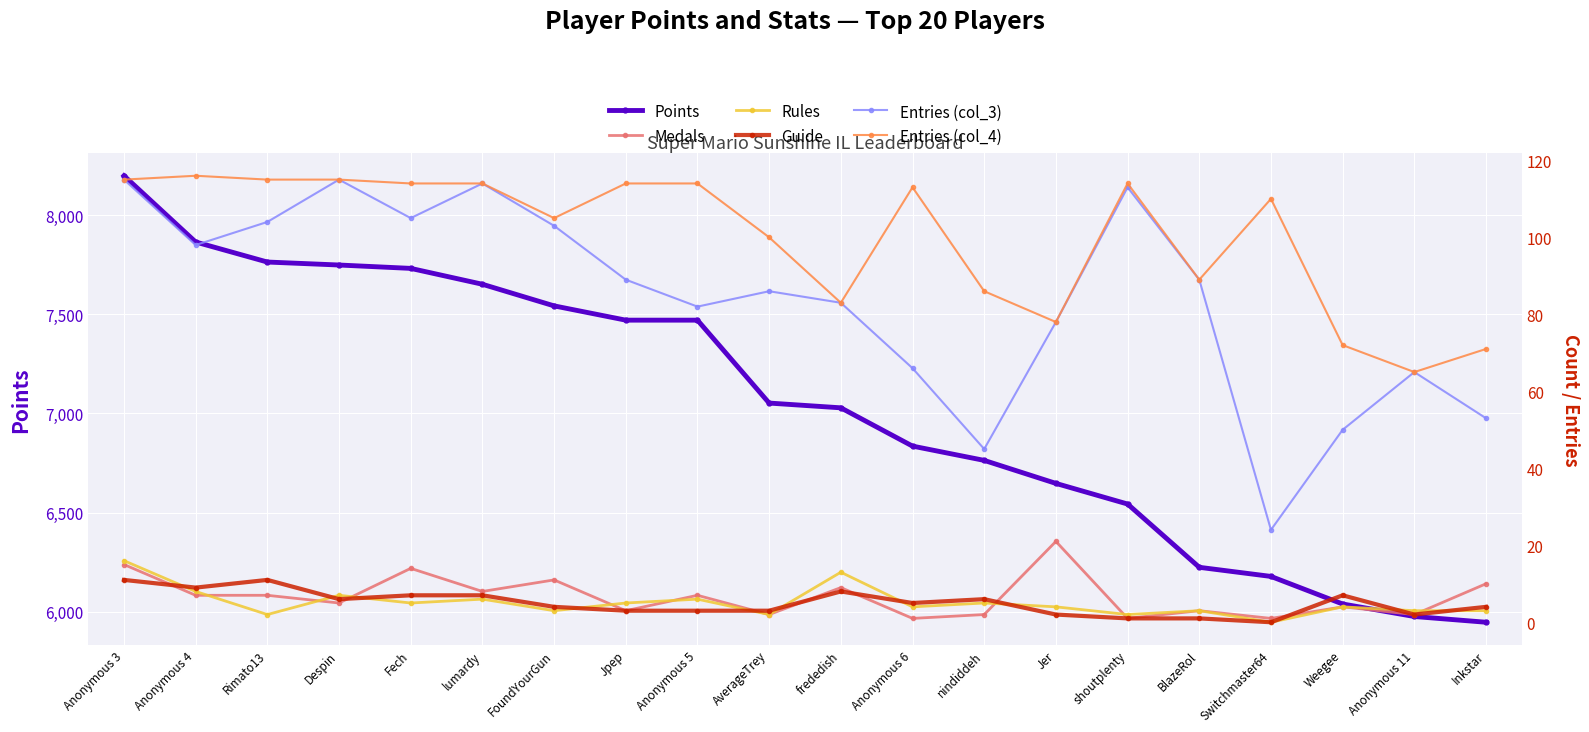

Which category has the lowest value in the Medals series?

Anonymous 6